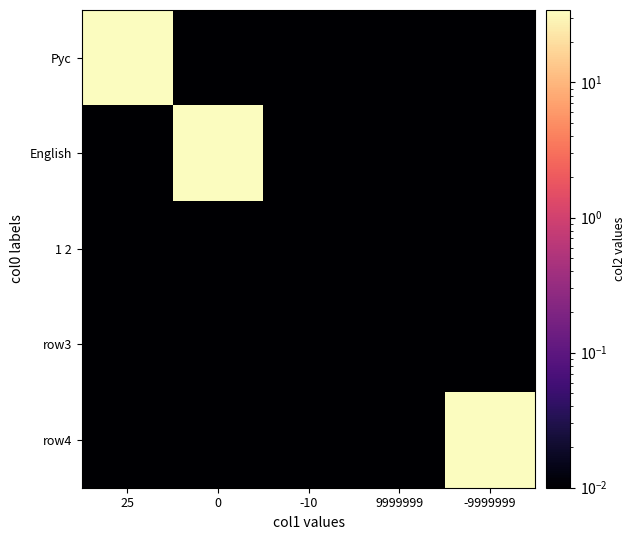

What is the difference between the highest and lowest values at 25?

34.4